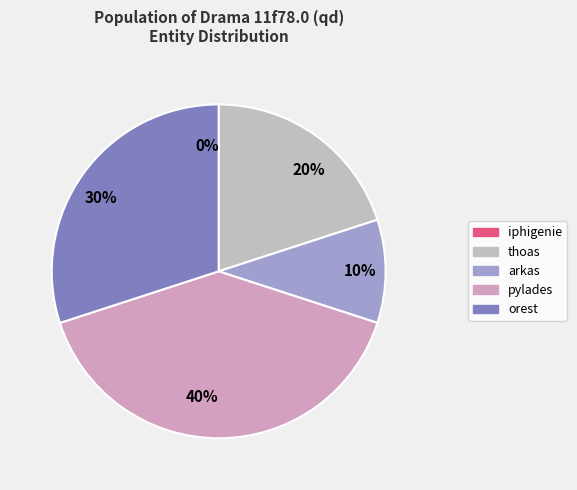

Combined, what portion of the pie is orest and thoas?

50.0%